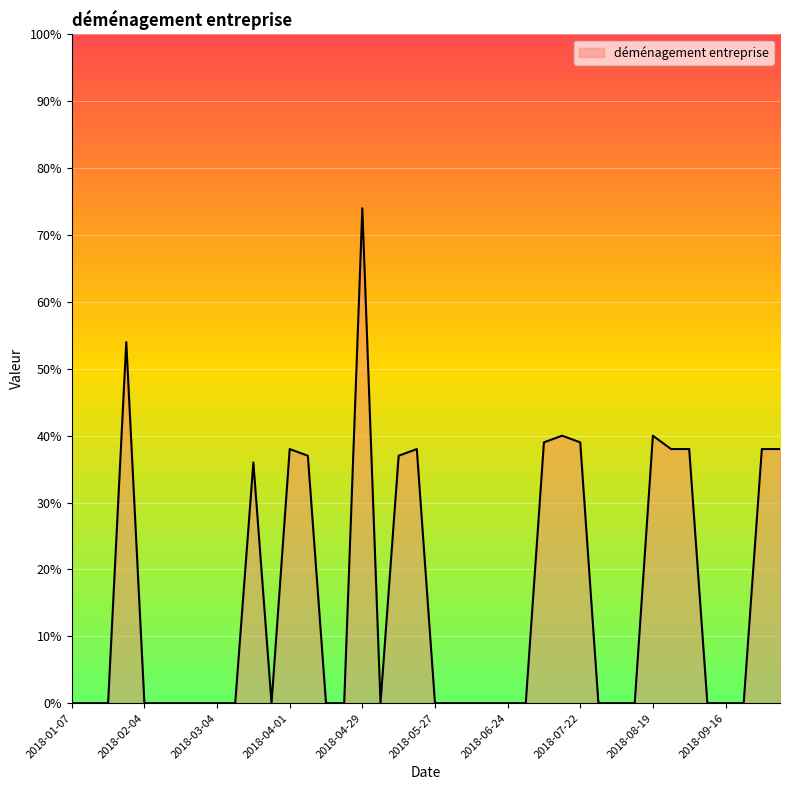

What is the label of the 30th point from the right?

2018-03-18